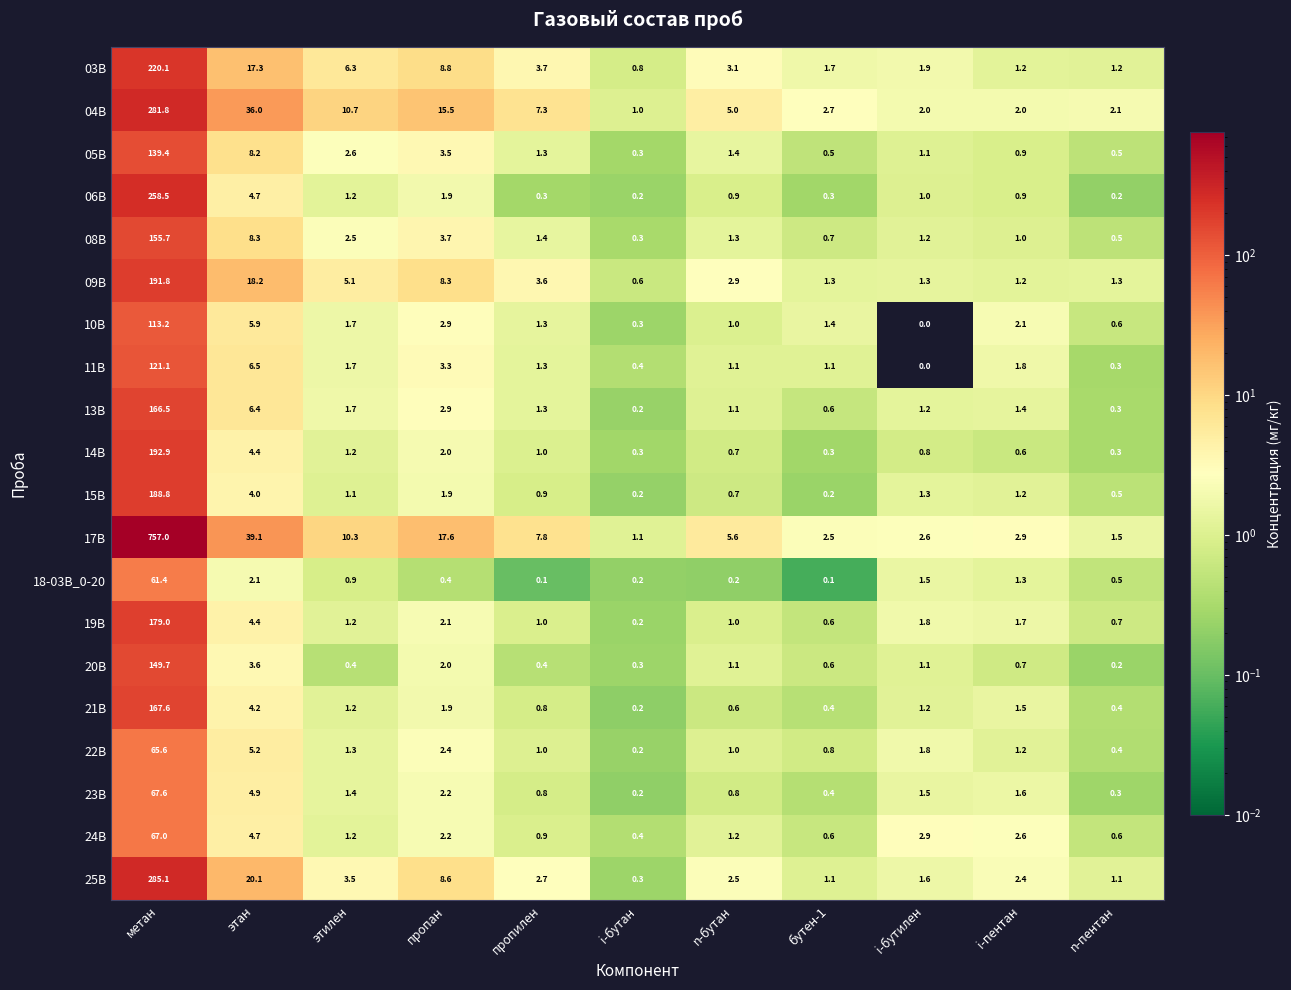

At which category is the sum across all series the highest?

метан